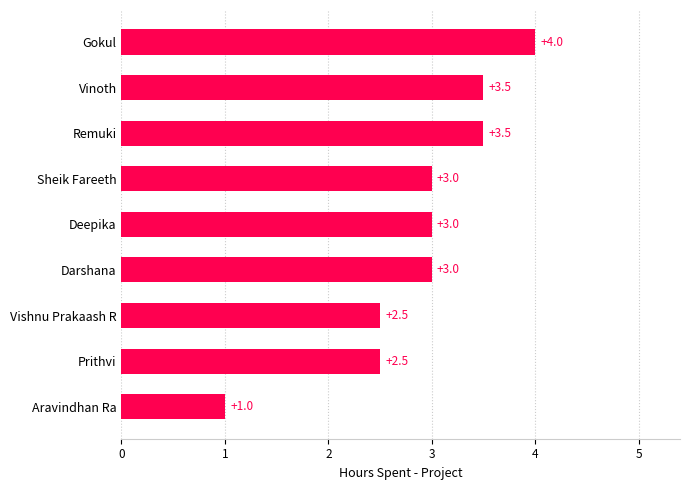

What is the minimum value shown in the chart?

1.0